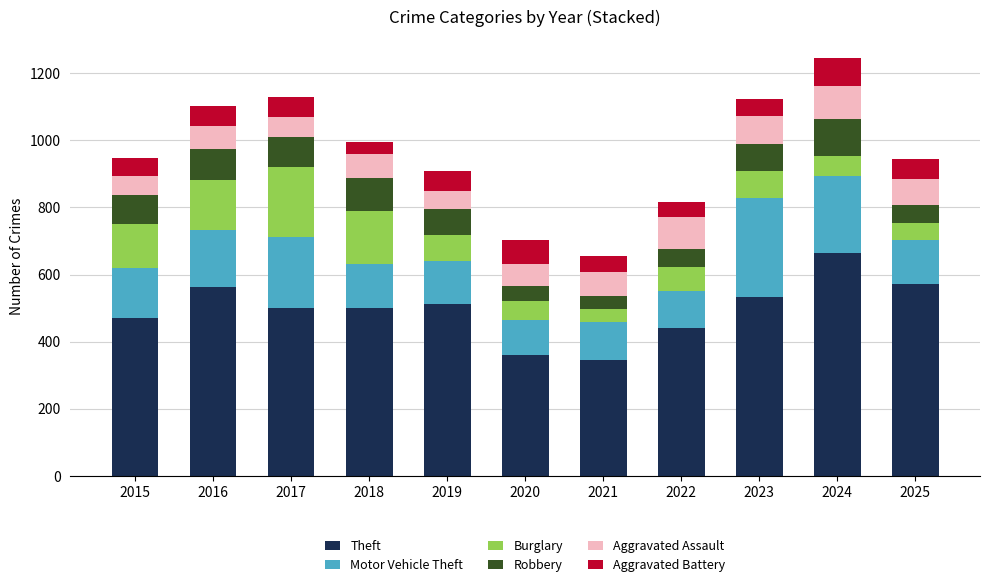

How many bars are there in total?

11